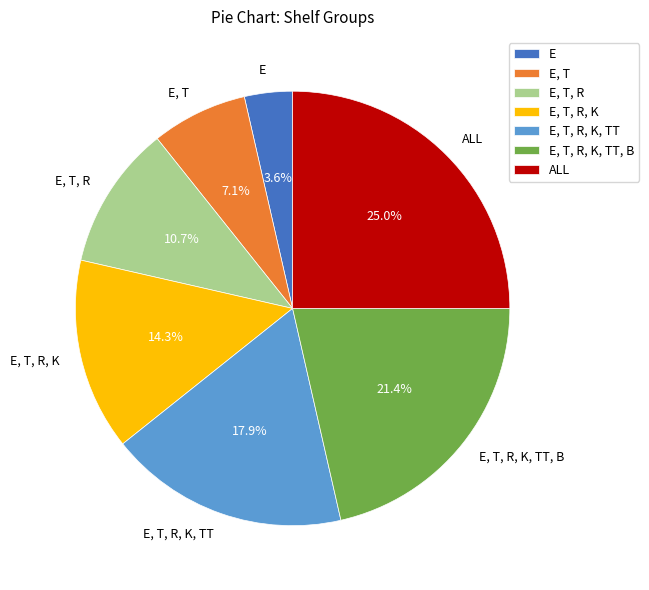

What is the largest slice in the pie chart?

ALL